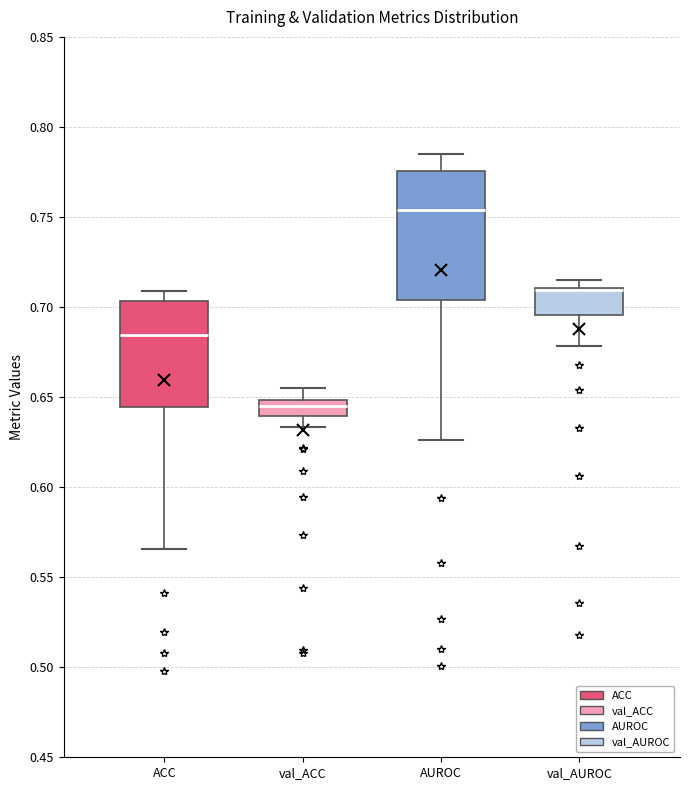

Where does the lower whisker of the box for ACC end on the y-axis? The values are not printed on the chart, so give them approximately, as read against the axis.

0.565